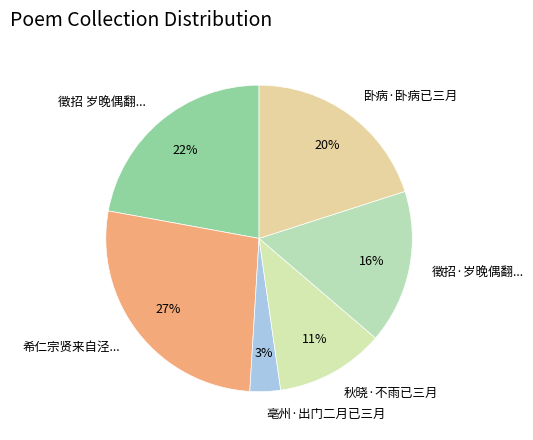

True or false: 徵招·岁晚偶翻... accounts for 16% of the total.

True